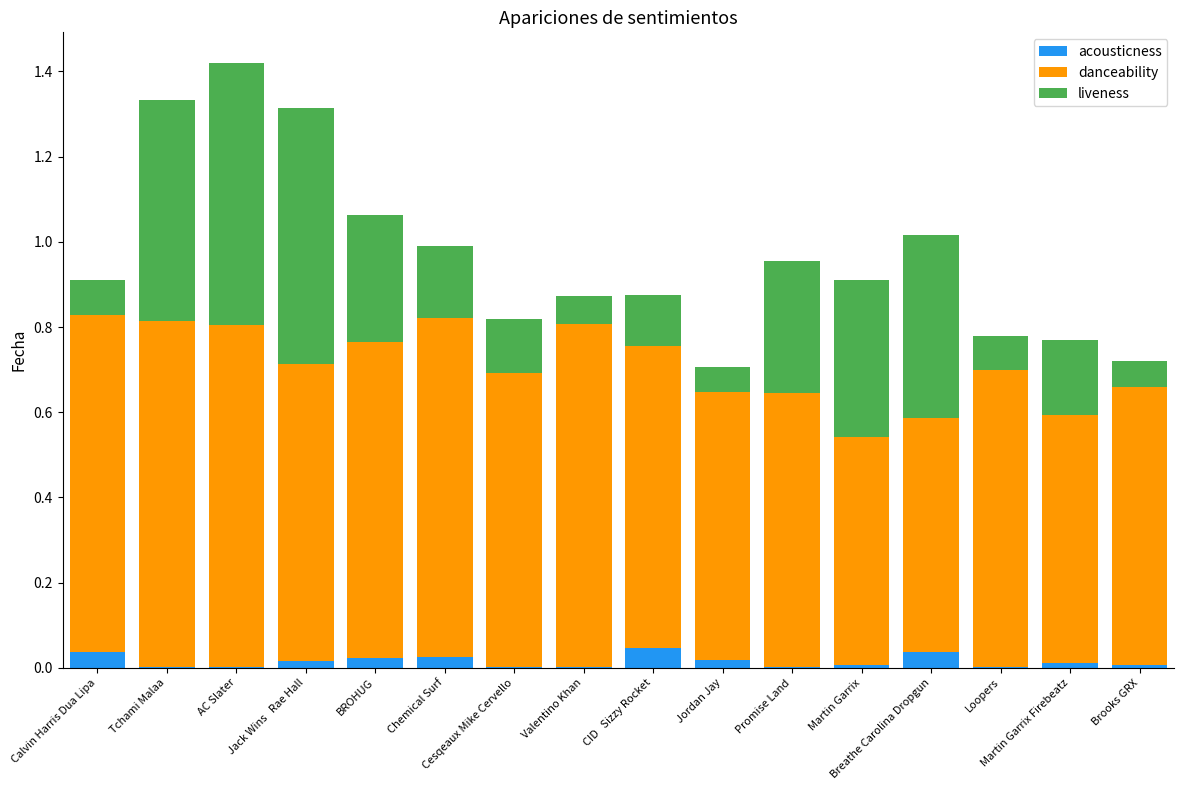

The value of liveness at Valentino Khan is 0.1. True or false?

True